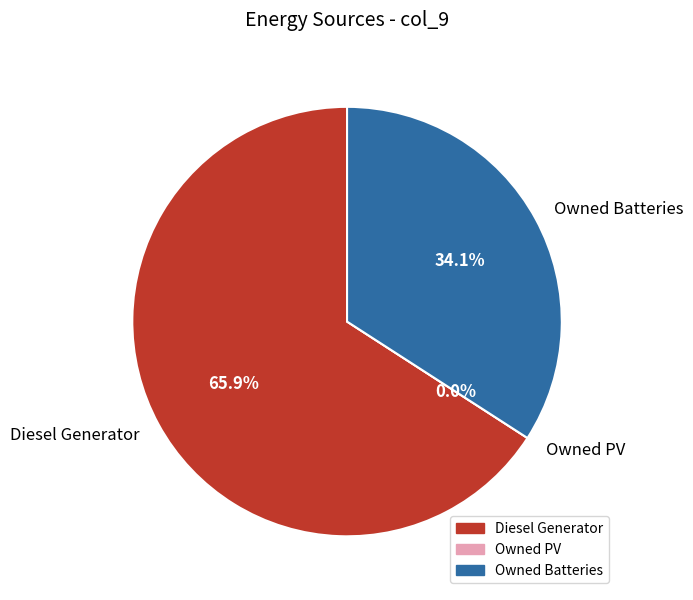

To the nearest percent, what portion does Owned Batteries represent?

34%